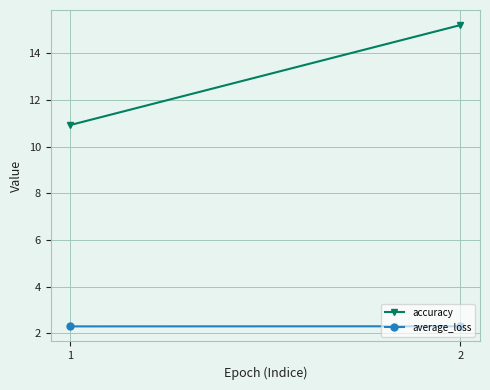

Which series changed the most between 1 and 2?

accuracy